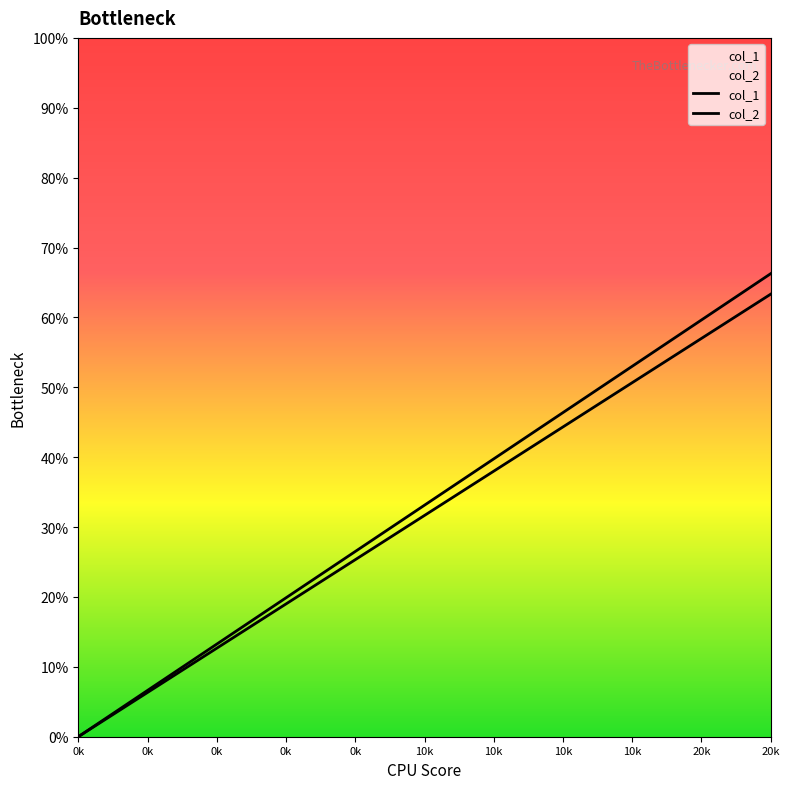

What is the label of the 9th point from the left?

0k